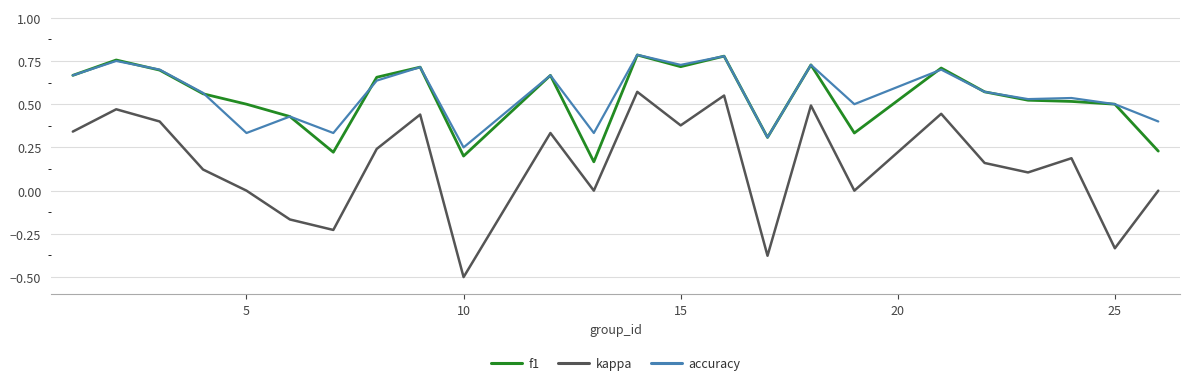

True or false: kappa and accuracy intersect in this chart.

False